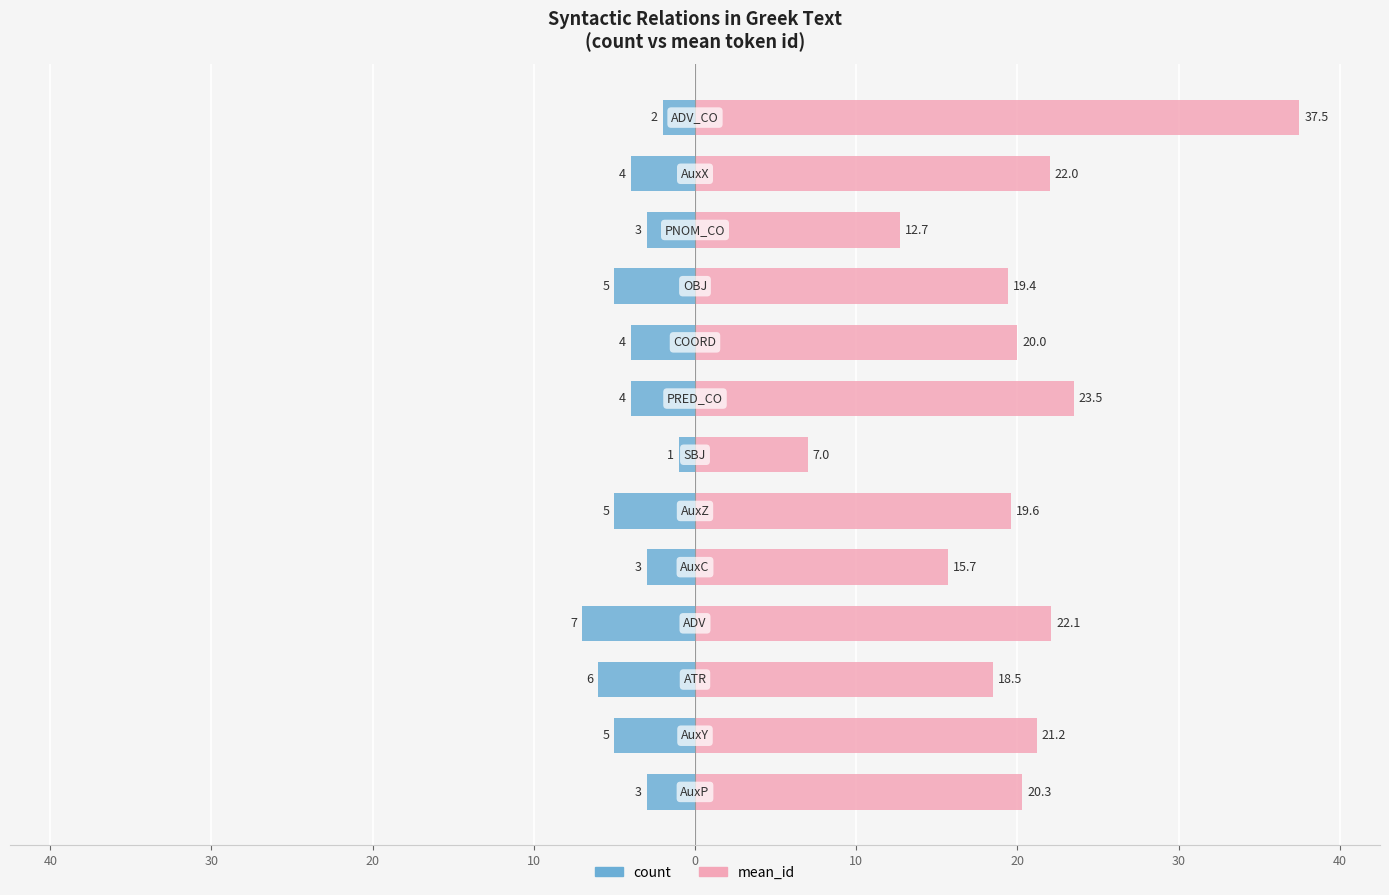

Which series has the largest range (max minus min)?

mean_id